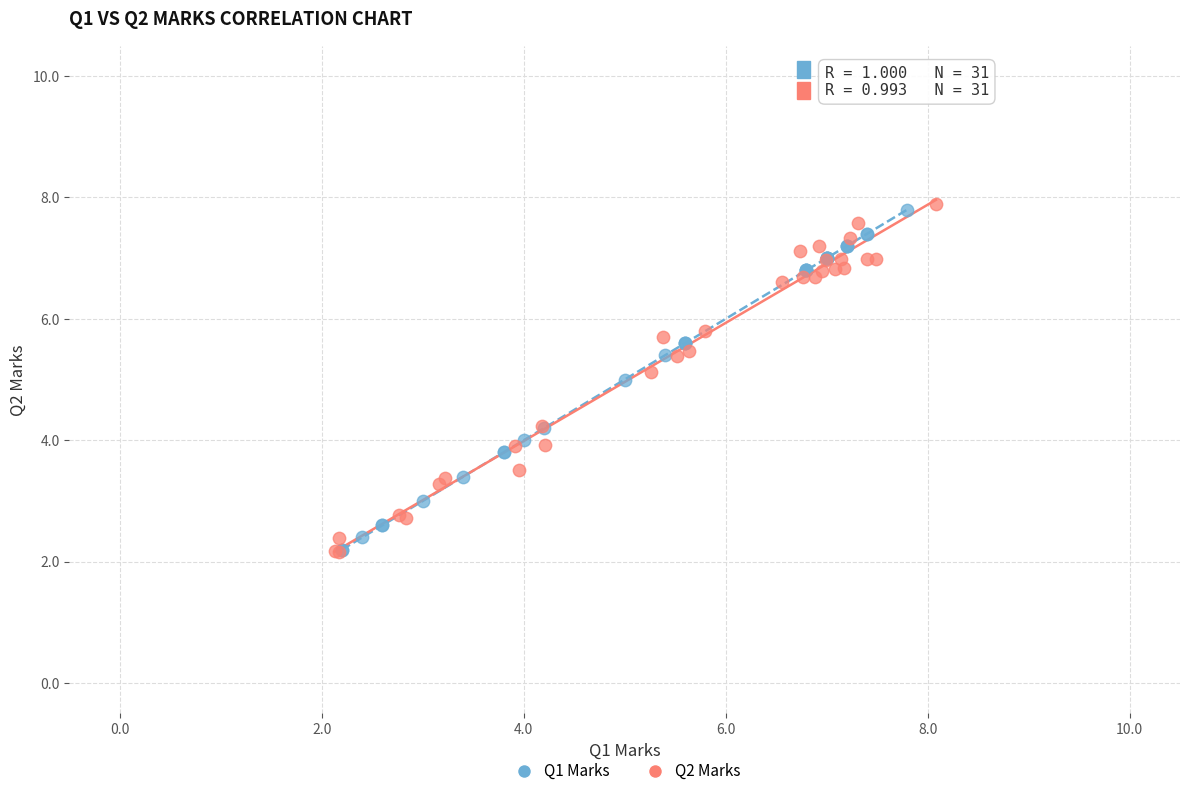

Which series has the largest Y range (max minus min)?

Q2 Marks